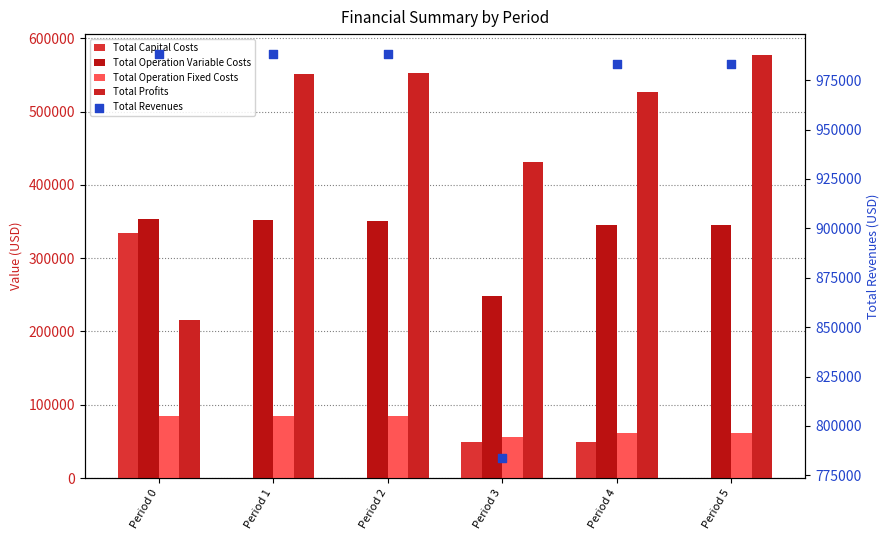

At how many categories does at least one series exceed 757619?

6